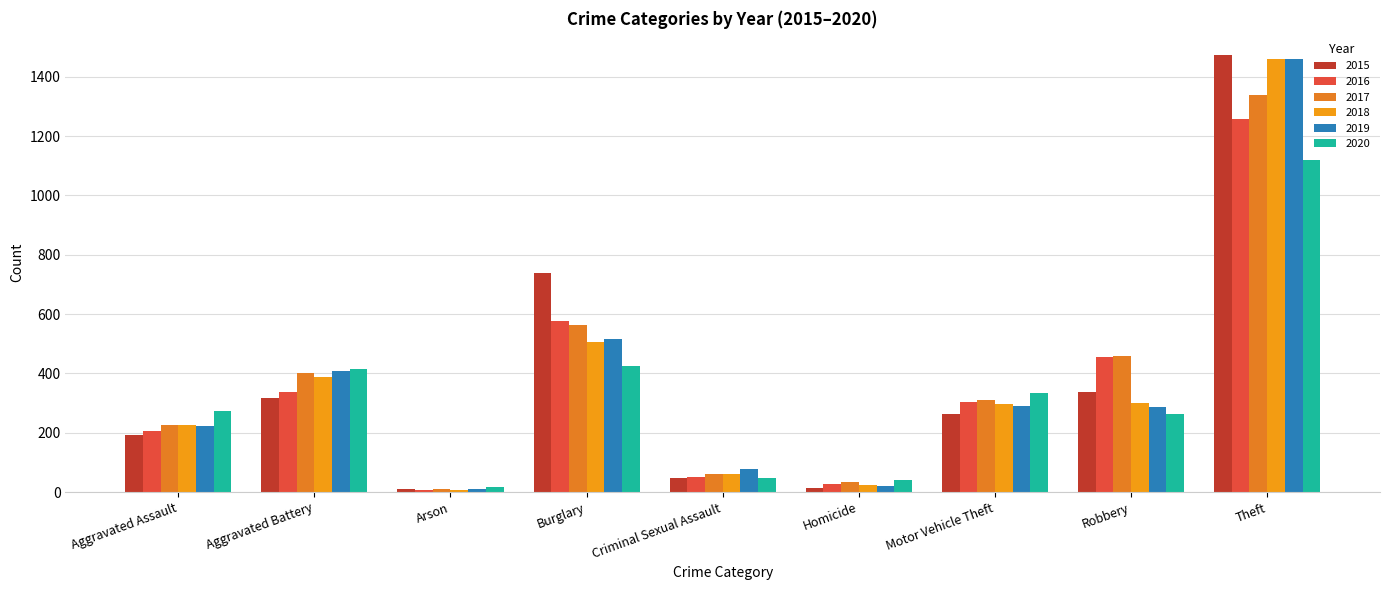

Which series changed the most between Aggravated Assault and Criminal Sexual Assault?

2020